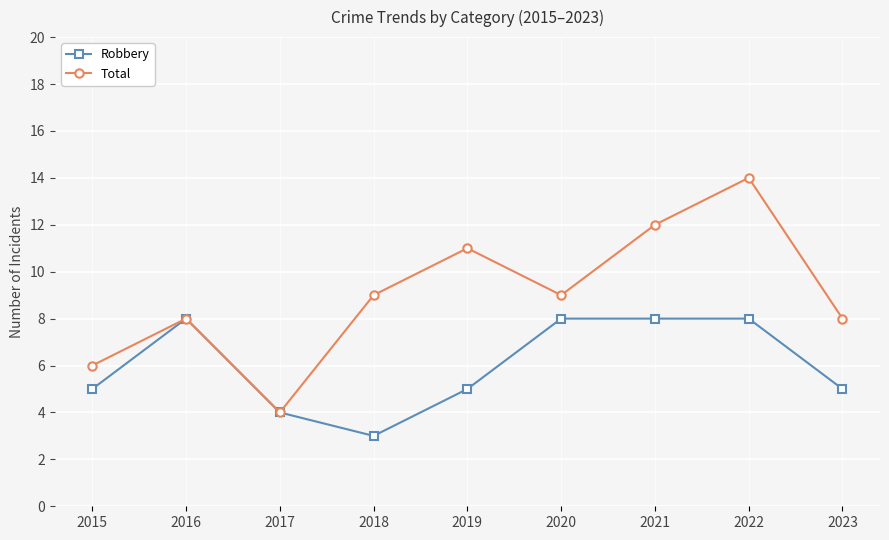

Is it true that Robbery equals 12 at 2020?

False